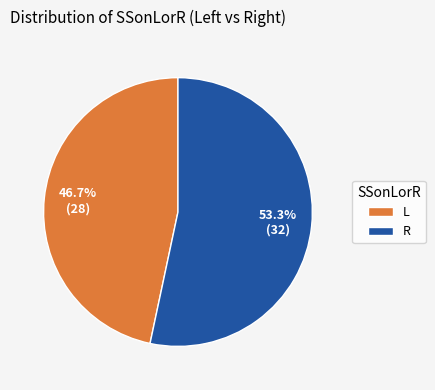

Rank the categories by value from lowest to highest.

L, R